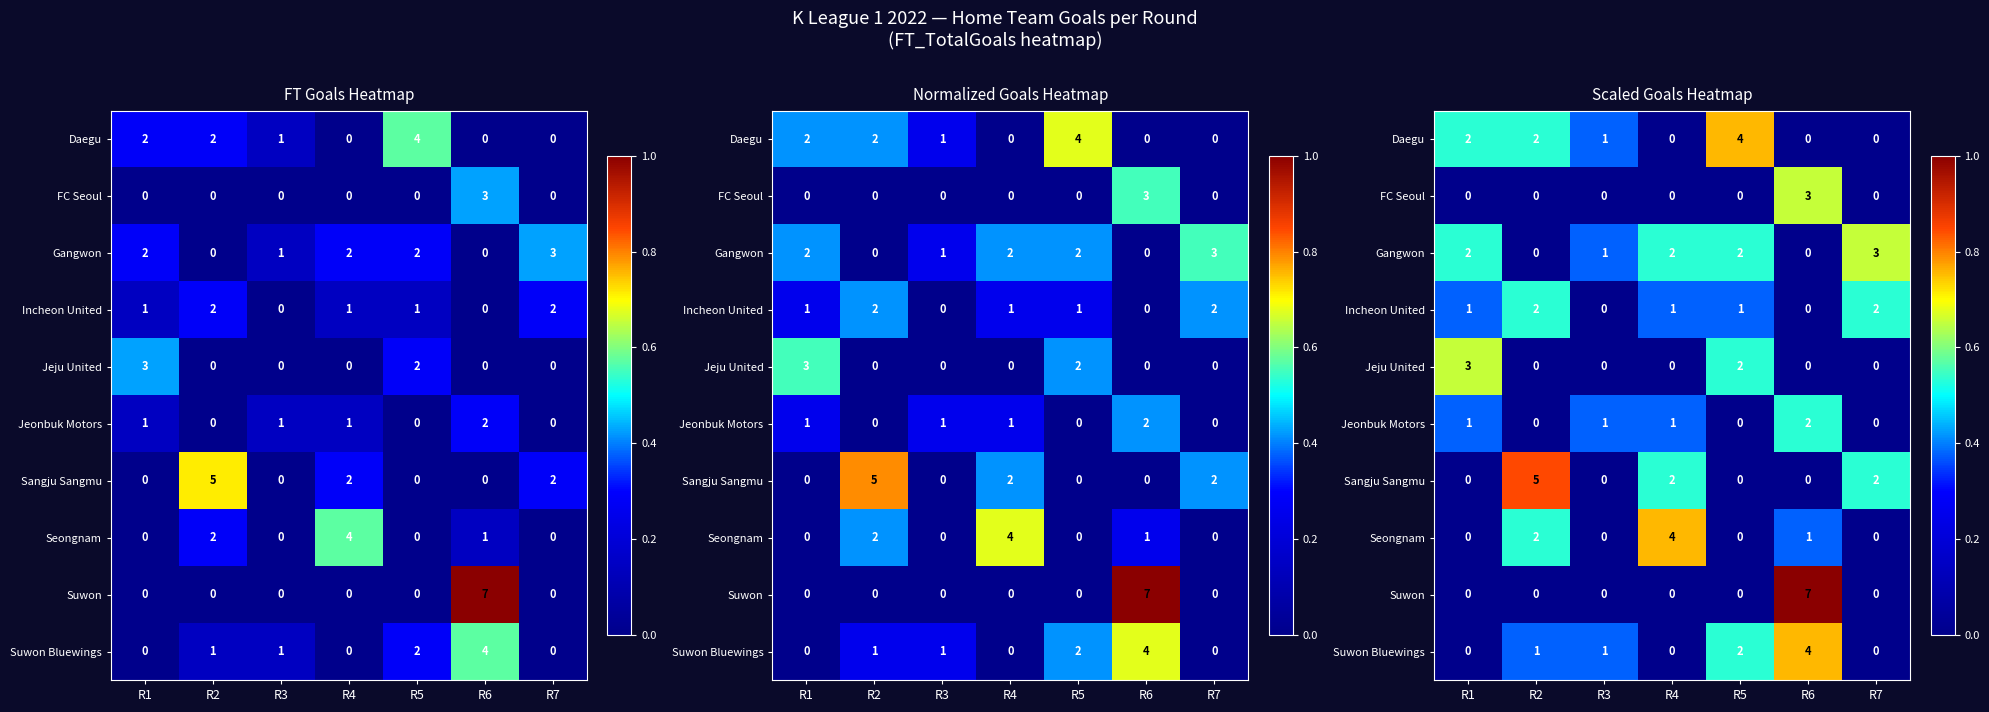

Between R3 and R6, which series saw the biggest shift?

Suwon